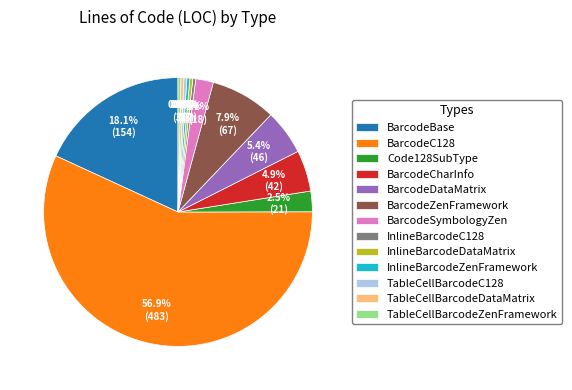

Approximately how many times larger is the value at BarcodeSymbologyZen compared to InlineBarcodeDataMatrix?

6.0